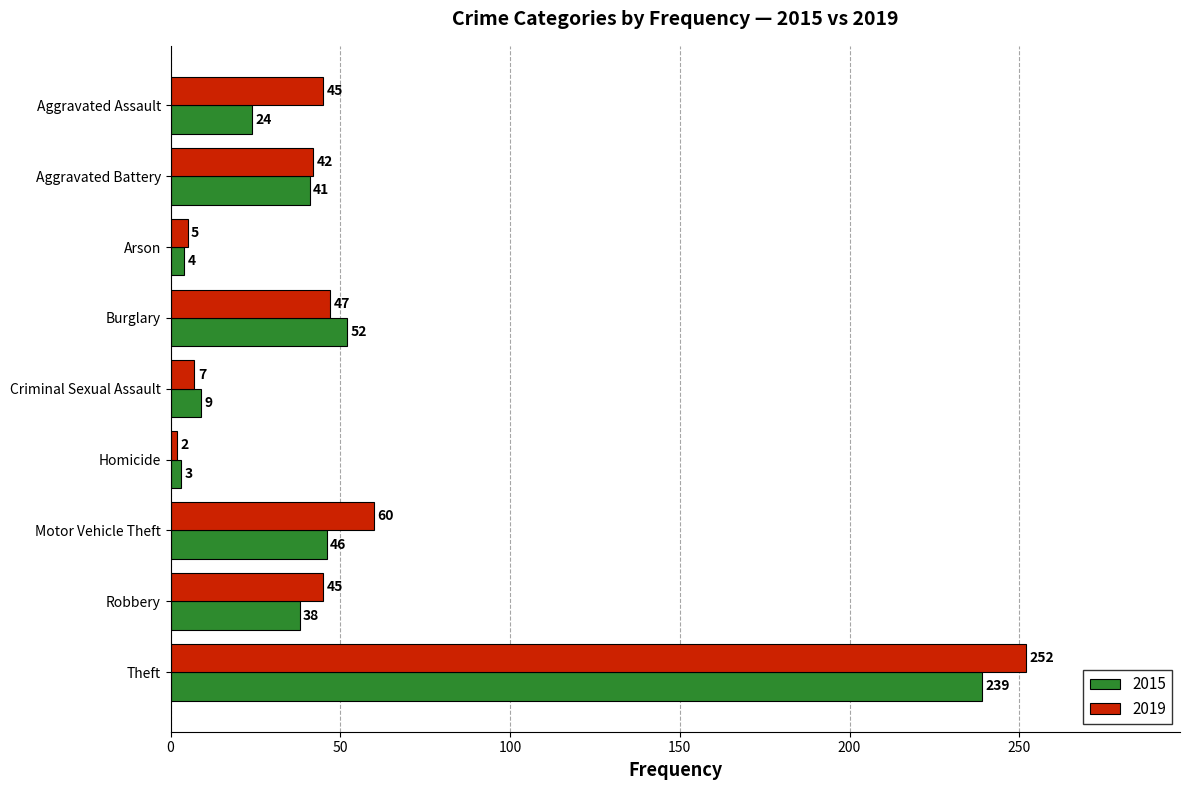

What is the difference between the second highest and minimum values in the 2019 series?

58